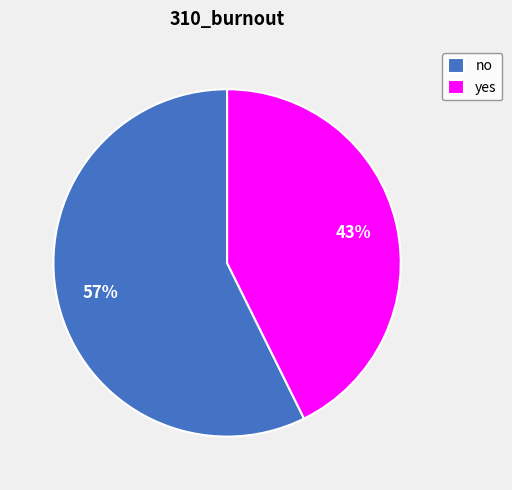

Do yes and no together represent more than half of the pie?

Yes